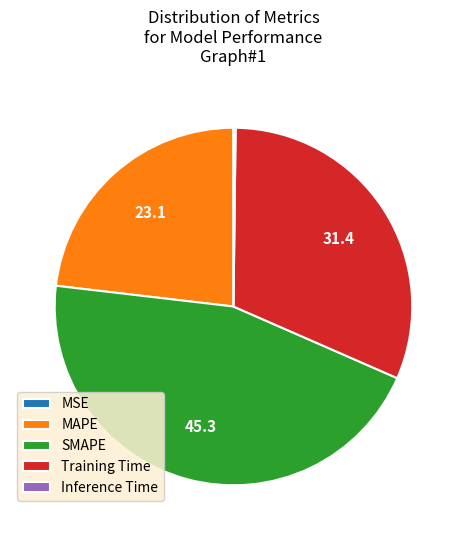

True or false: SMAPE accounts for 60% of the total.

False